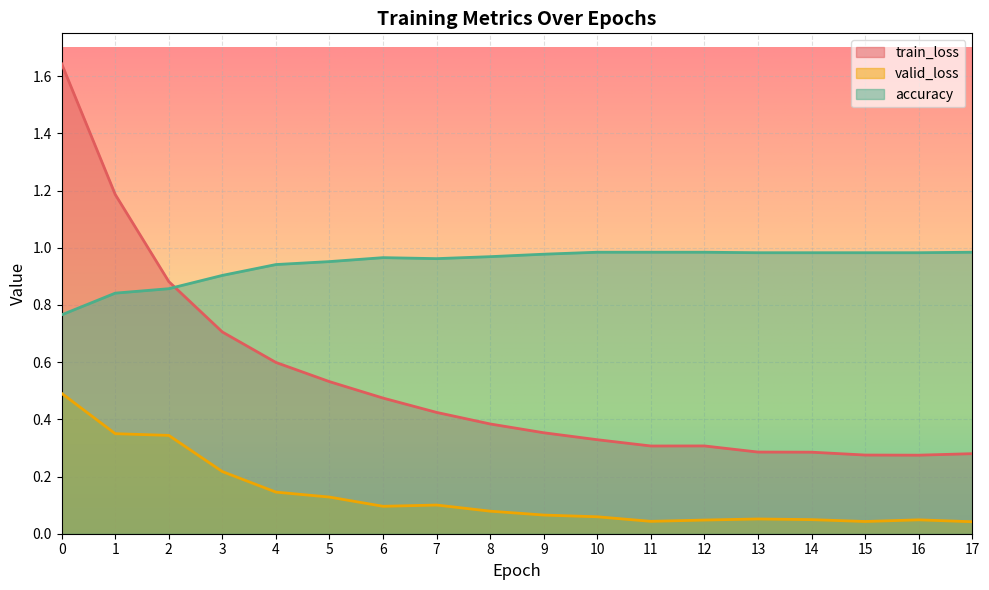

What is the total value across all series at 12?

1.3